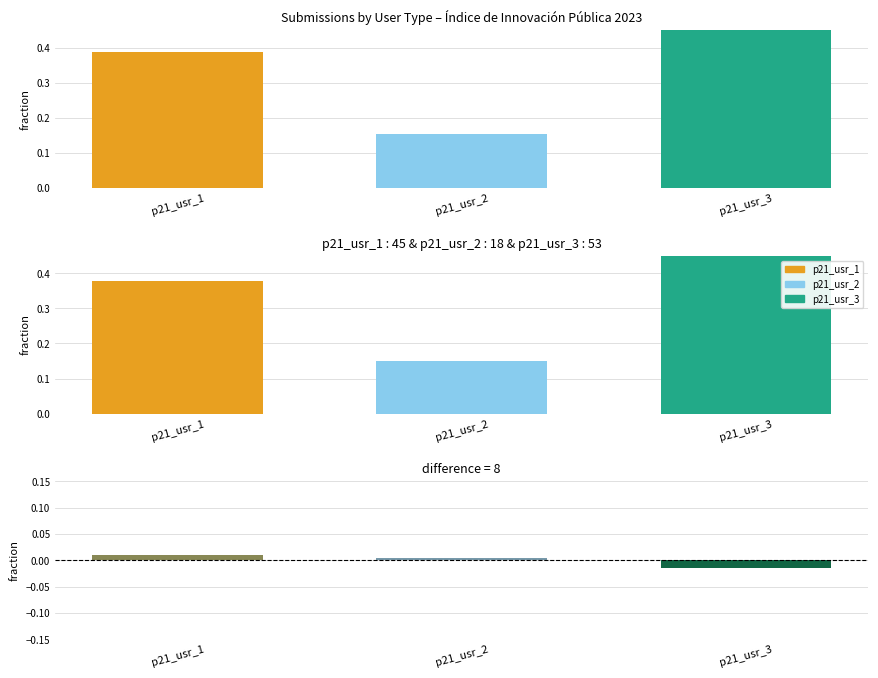

Reading left to right, what are all the values shown in this chart?

Count fraction: p21_usr_1=0.4	p21_usr_2=0.2	p21_usr_3=0.5
difference: p21_usr_1=0.0	p21_usr_2=0.0	p21_usr_3=-0.0